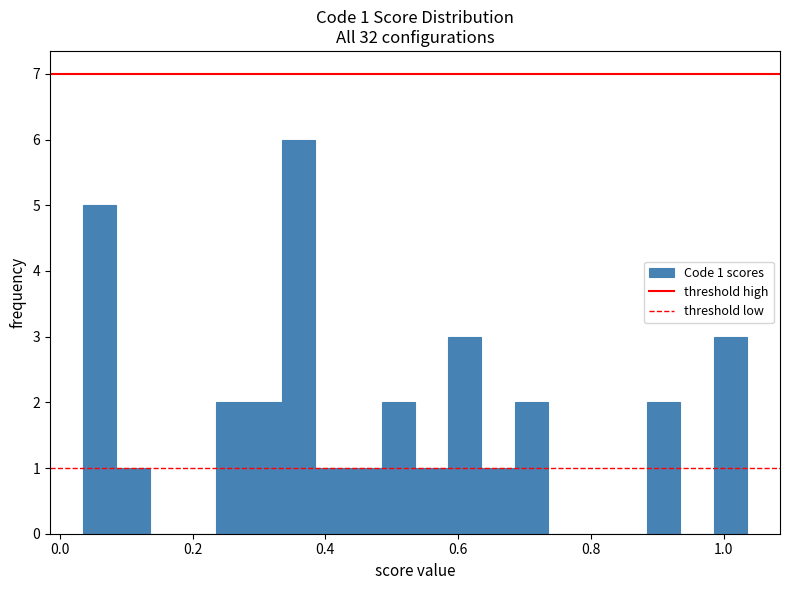

Around what value on the x-axis is the tallest bar? Give the approximate position of its centre, as read against the axis.

0.36